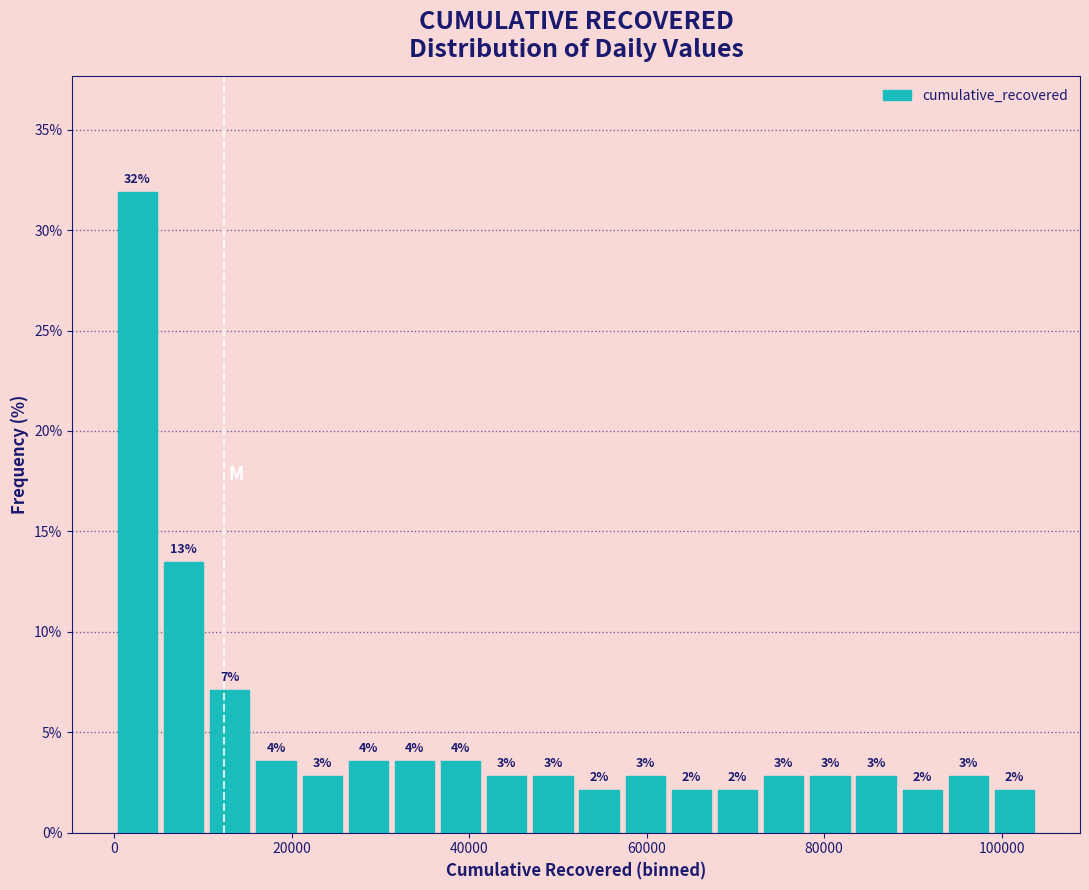

Around what value on the x-axis is the tallest bar? Give the approximate position of its centre, as read against the axis.

2000